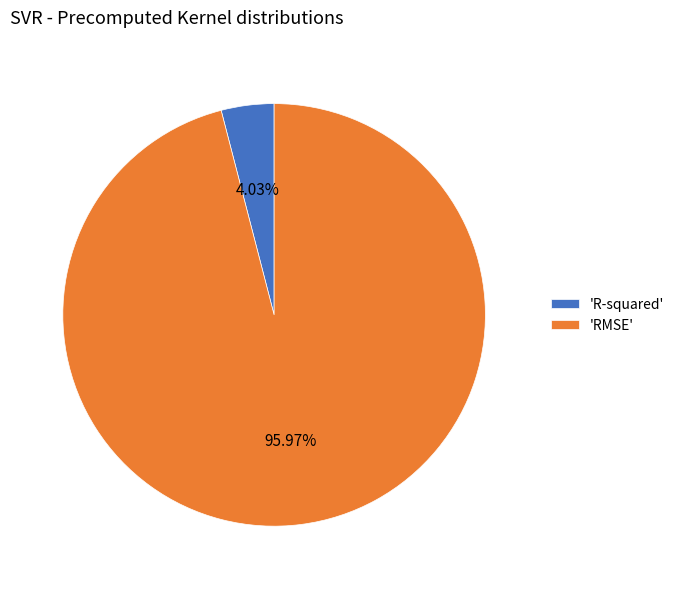

Combined, do 'RMSE' and 'R-squared' account for over 50%?

Yes